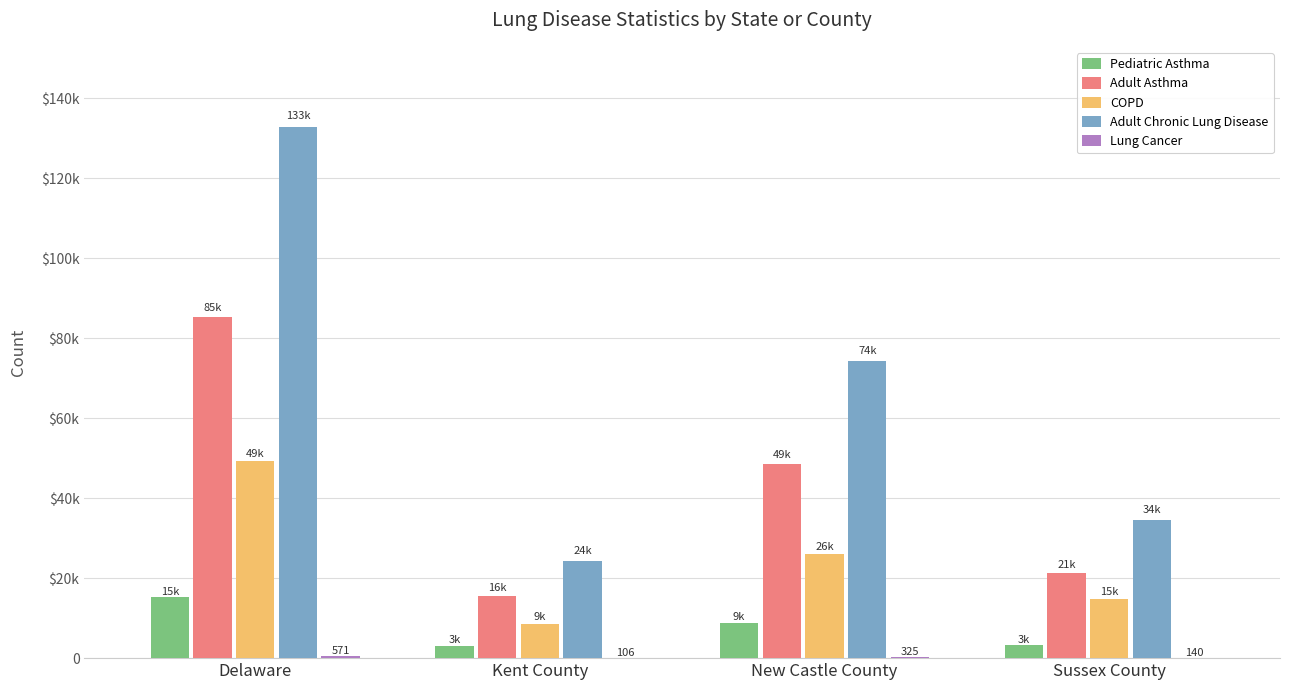

Between Delaware and Sussex County, which series saw the biggest shift?

Adult Chronic Lung Disease